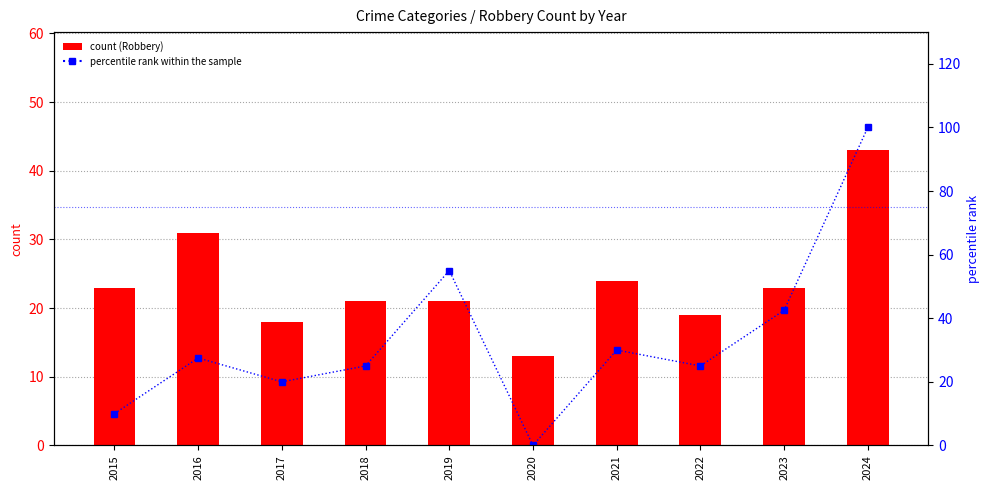

Where is percentile rank within the sample nearest to the value 50?

2019